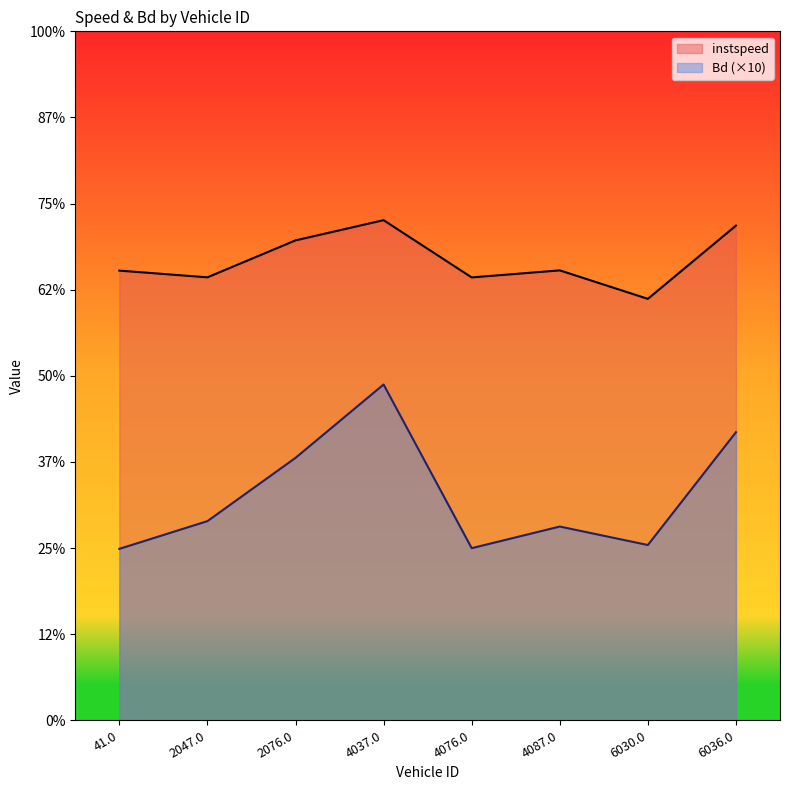

What position from the left is 2047.0?

2